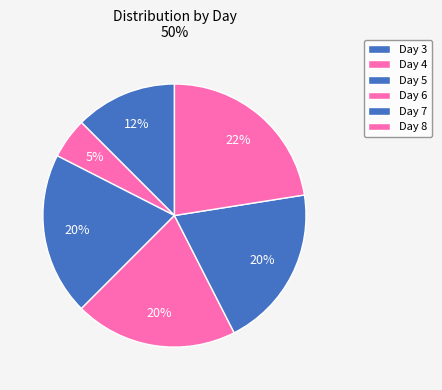

Count the number of slices in the pie.

6